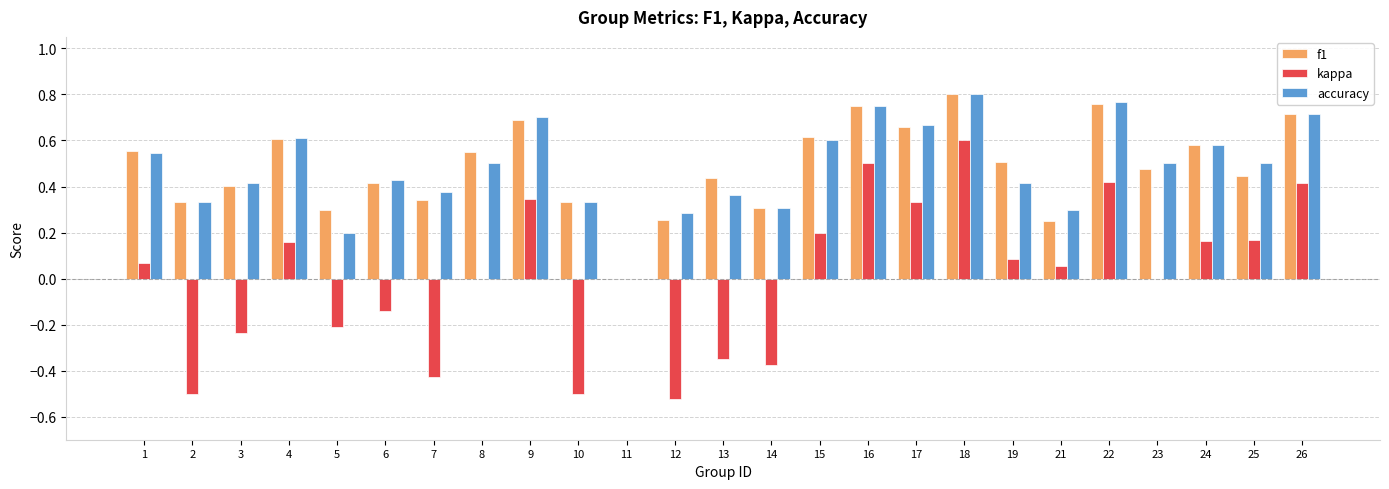

At which category is the sum across all series the highest?

18